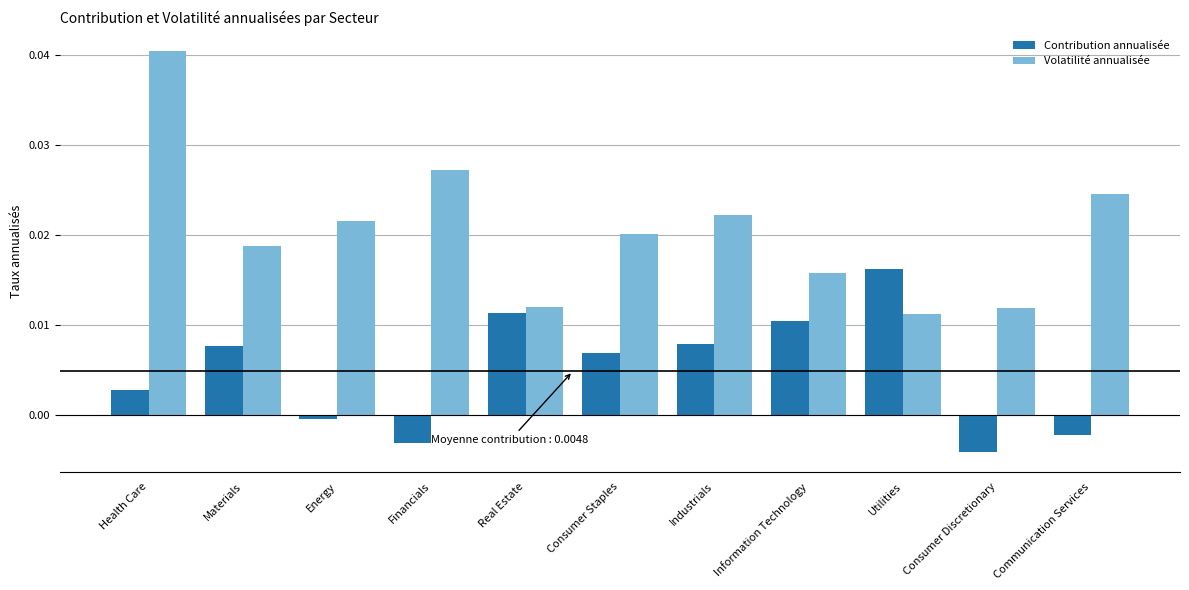

Between Industrials and Information Technology, which series saw the biggest shift?

Volatilité annualisée